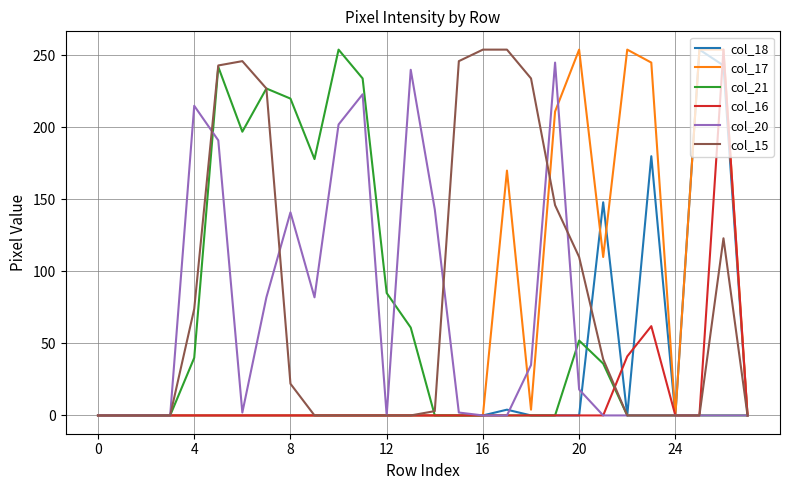

Does the chart display data point markers on the line(s)?

No